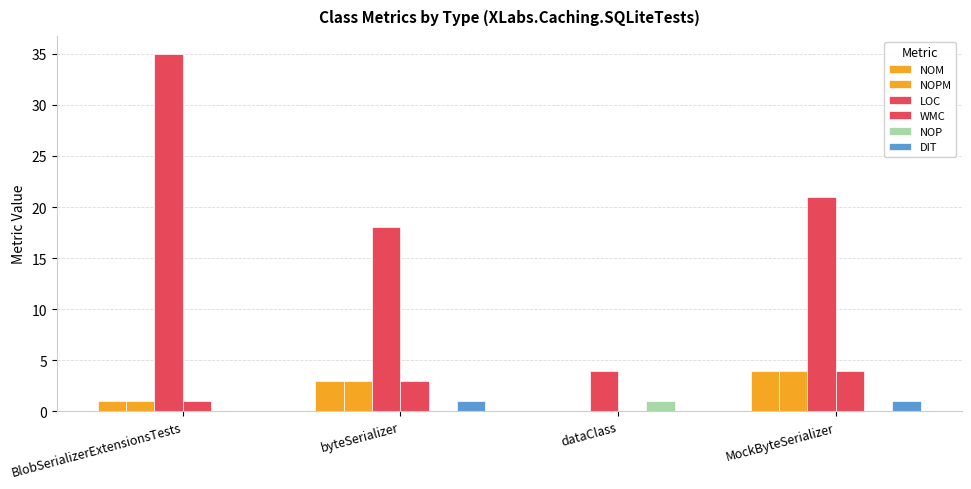

Reading right to left, transcribe all the data shown in this chart.

NOM: 4	0	3	1
NOPM: 4	0	3	1
LOC: 21	4	18	35
WMC: 4	0	3	1
NOP: 0	1	0	0
DIT: 1	0	1	0